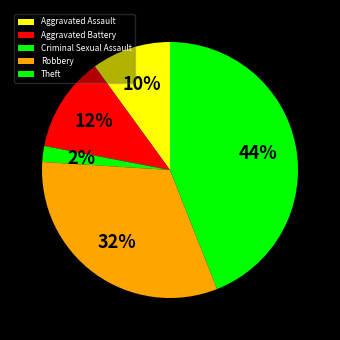

Rank the categories by value from lowest to highest.

Criminal Sexual Assault, Aggravated Assault, Aggravated Battery, Robbery, Theft